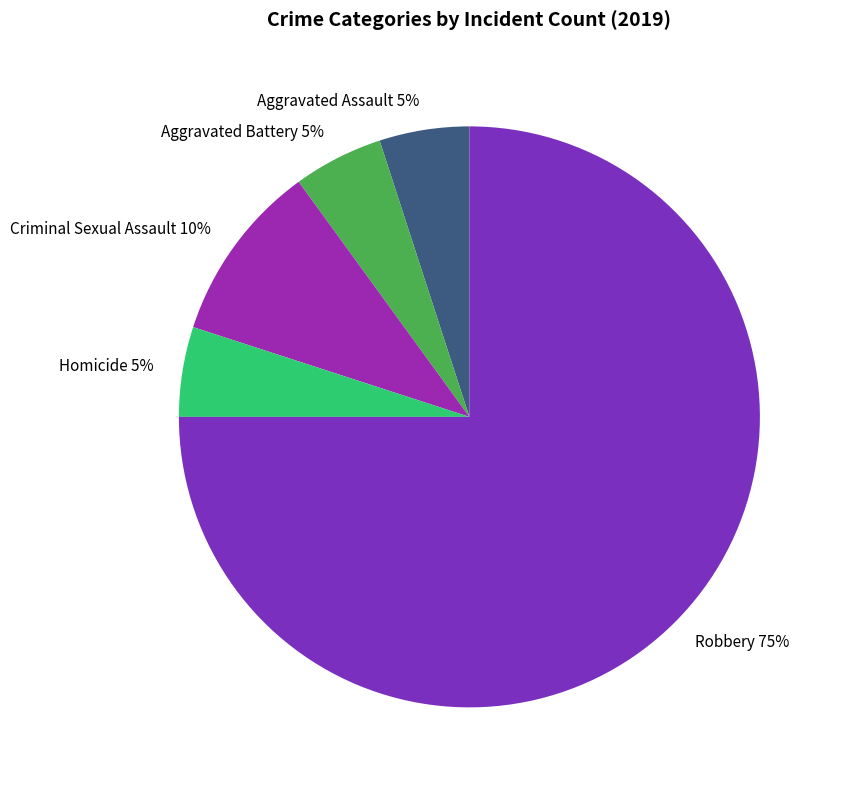

To the nearest percent, what is the difference between the largest and smallest slice percentages?

70%